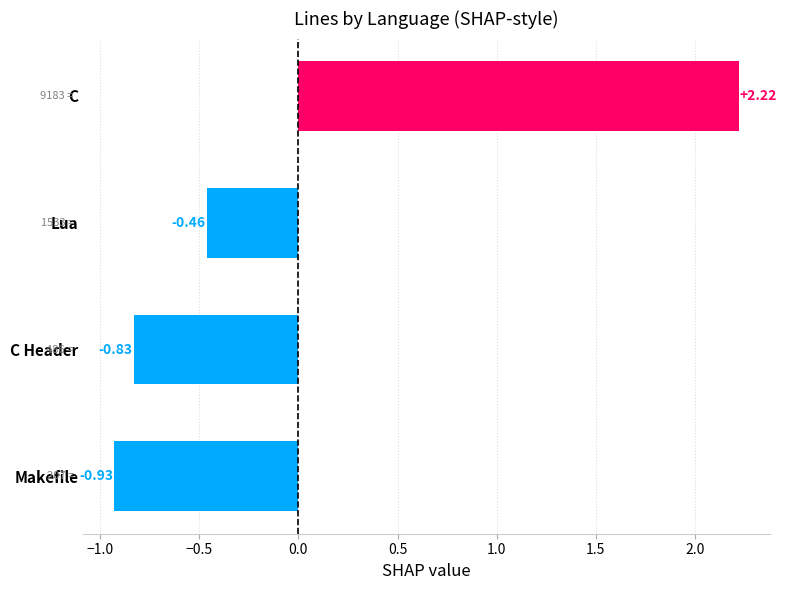

Does the chart contain any negative values?

Yes